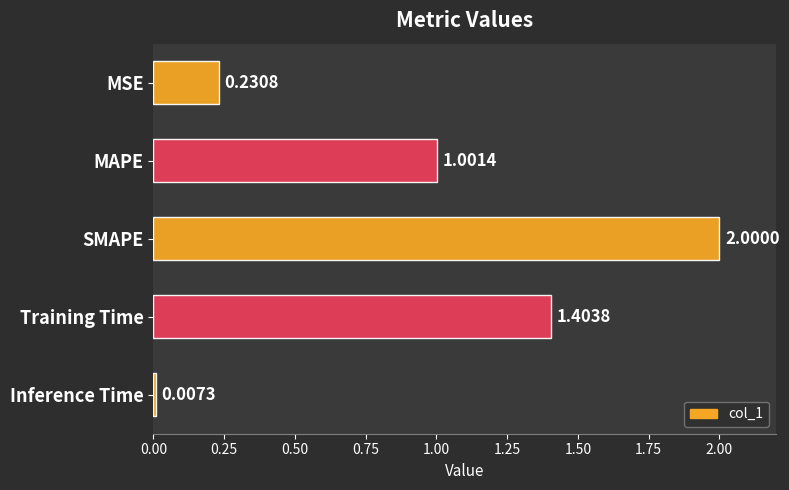

Rank the categories by value from highest to lowest.

SMAPE, Training Time, MAPE, MSE, Inference Time